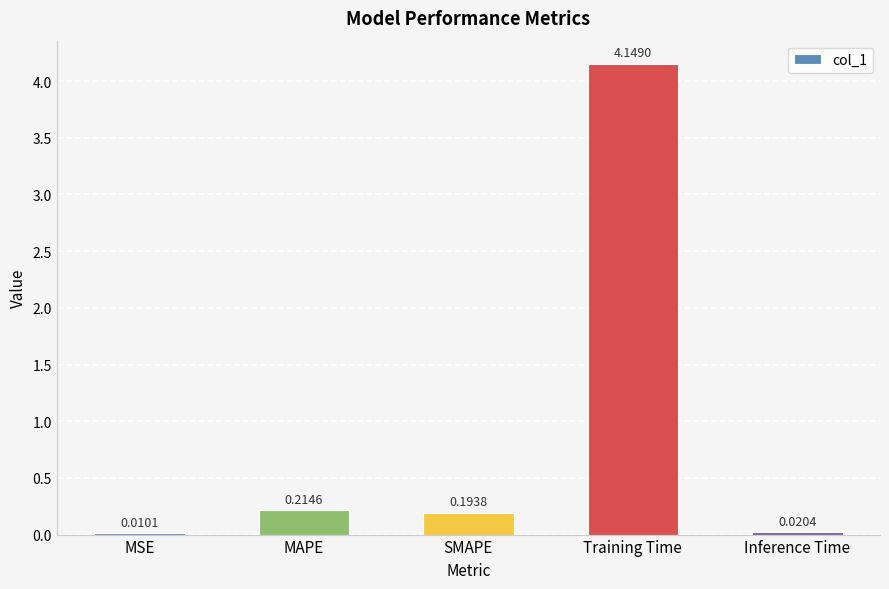

What is the sum of the values at Training Time and MSE?

4.2